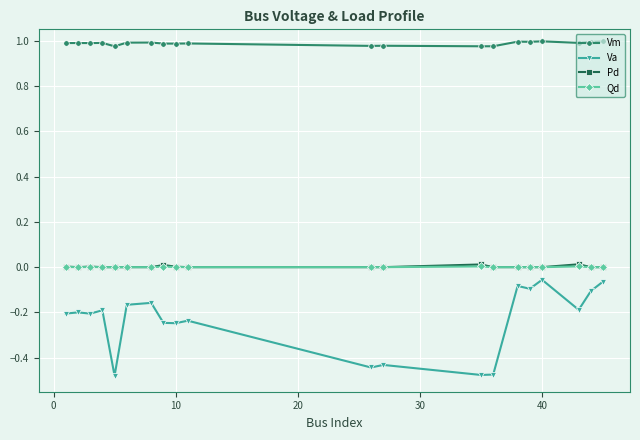

Which series has the largest range (max minus min)?

Va